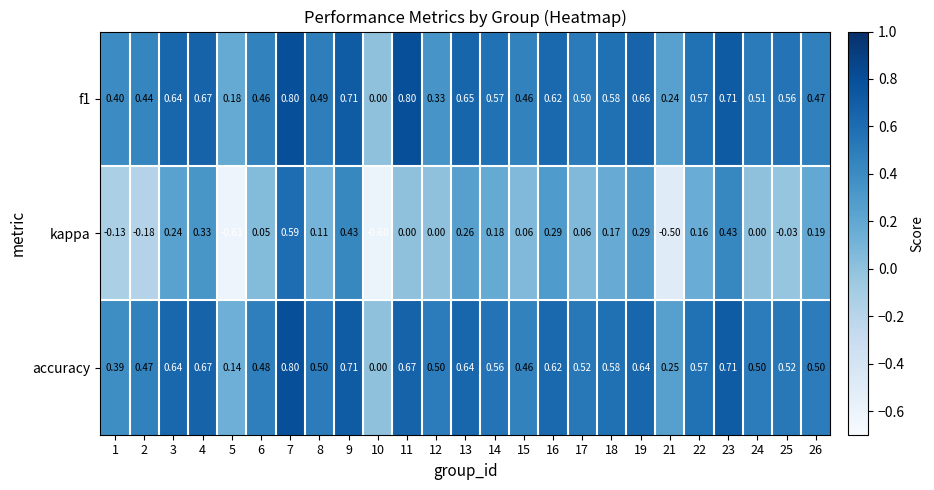

Is the value of kappa at 3 greater than the value of accuracy at 15?

No